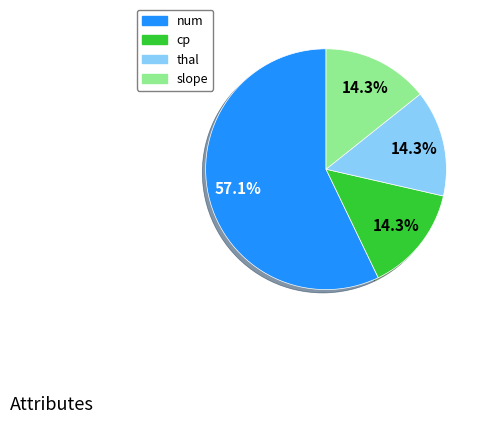

Is the sum of slope and thal greater than half?

No